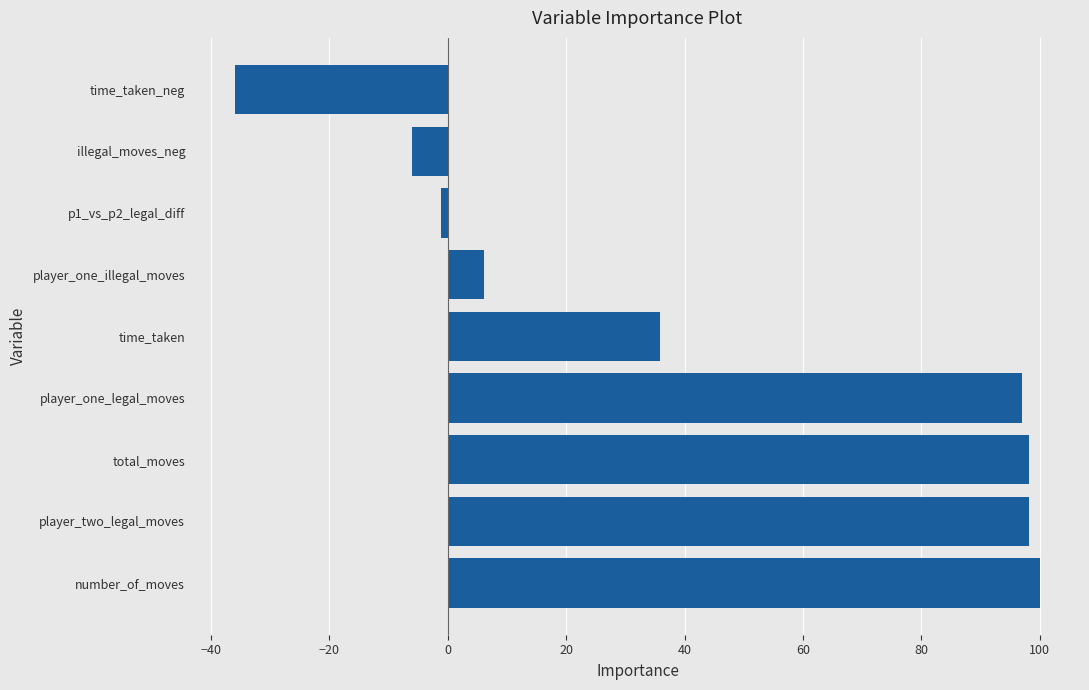

How many data points does each series have?

9